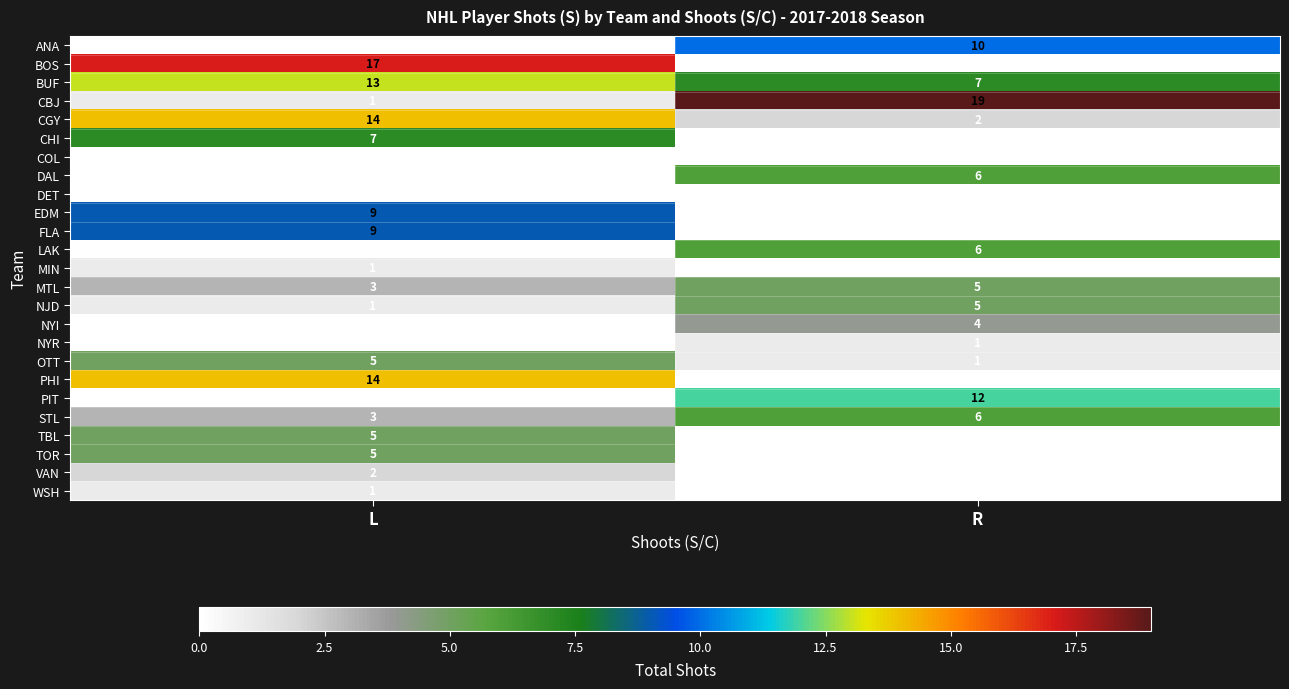

At which label is PIT closest to 6?

L